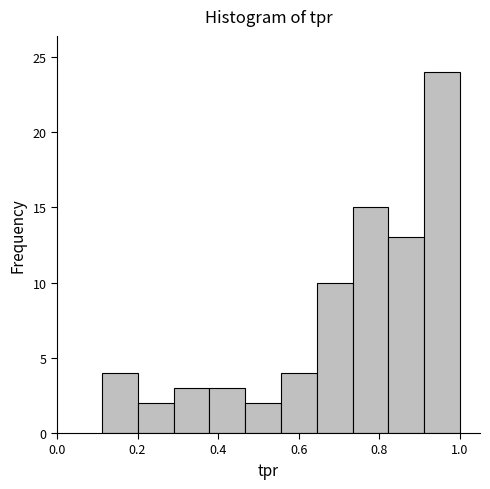

What is the height of the bar covering 0.20 to 0.28 on the x-axis? Neither the bar edges nor the heights are printed on the chart, so give them approximately, as read against the axes.

2